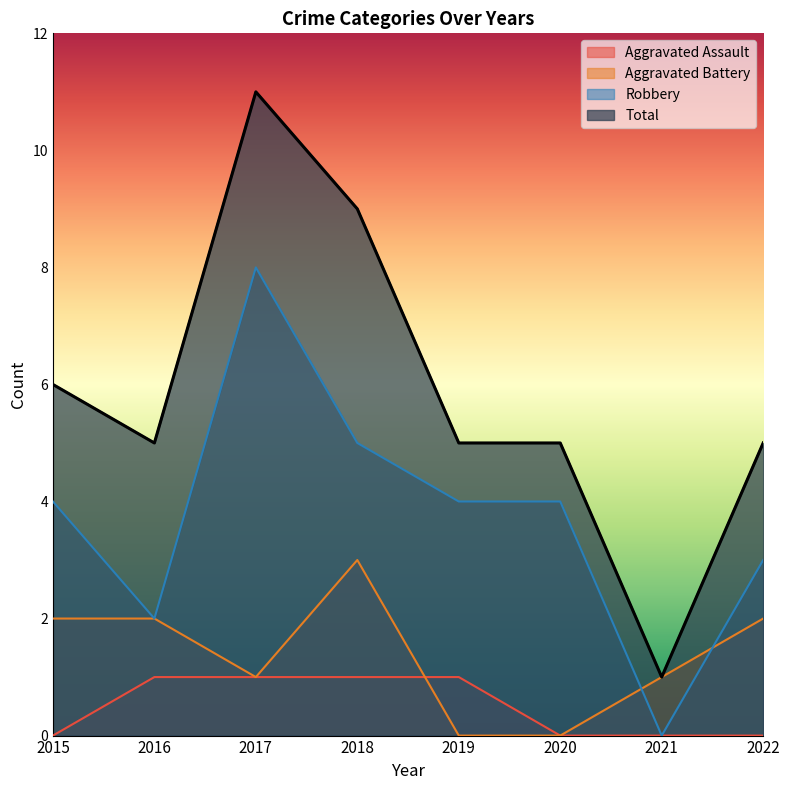

At how many categories does at least one series exceed 9?

1